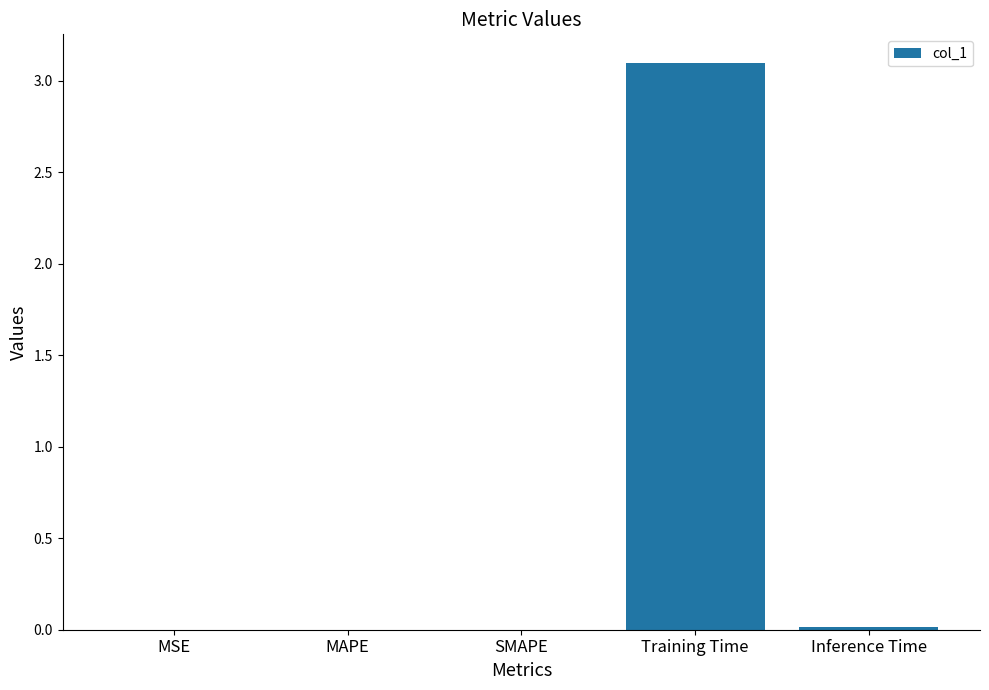

What is the sum of all values?

3.1